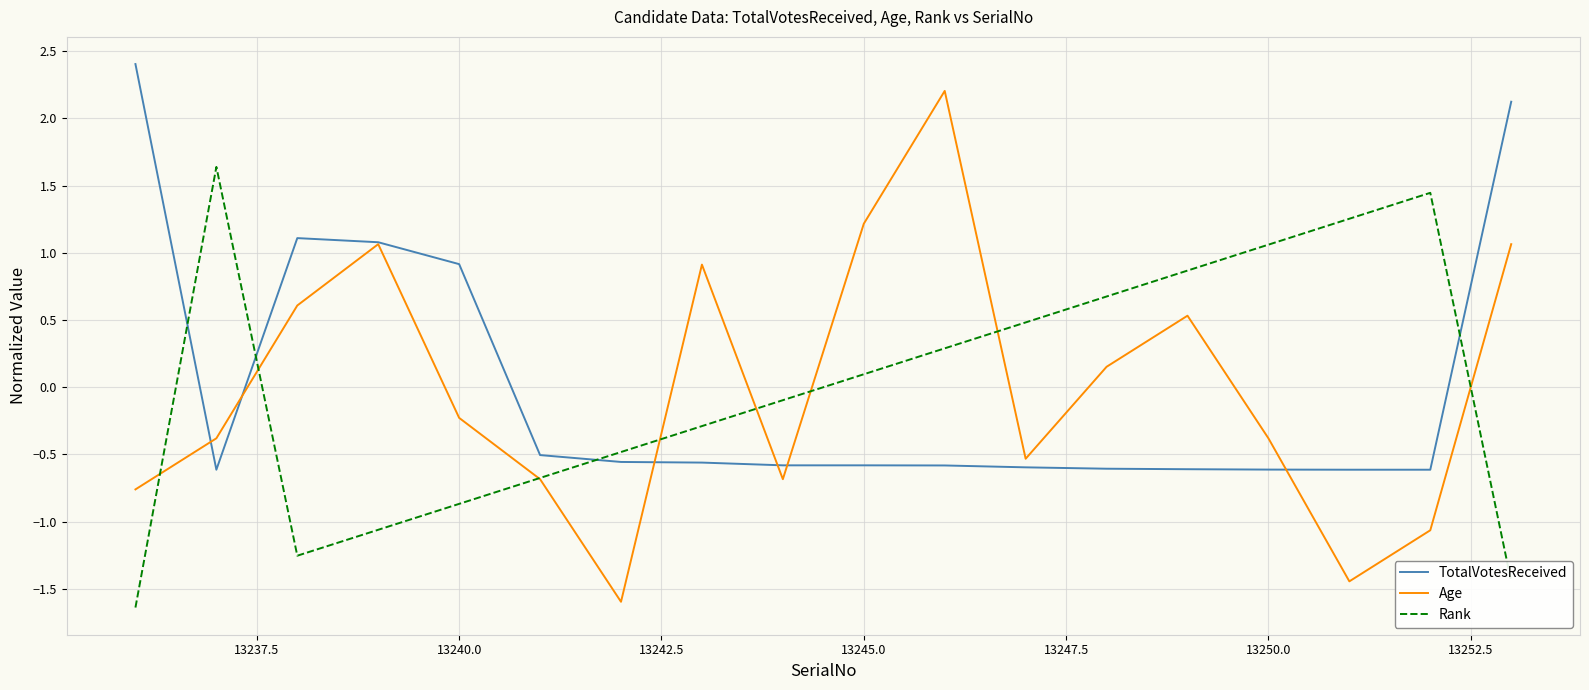

What is the highest value of the TotalVotesReceived series?

2.4